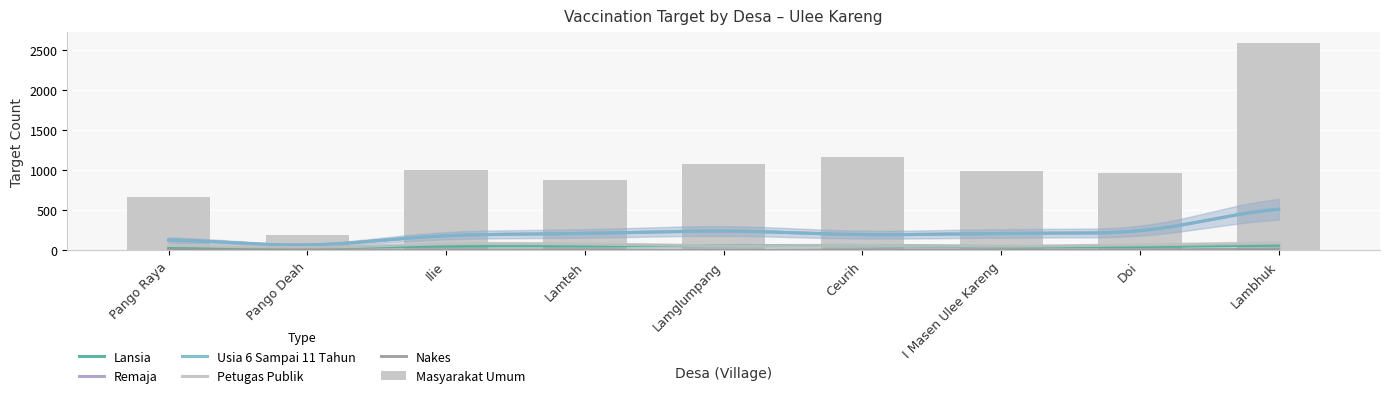

How many data points in Usia 6 Sampai 11 Tahun are above 210?

4